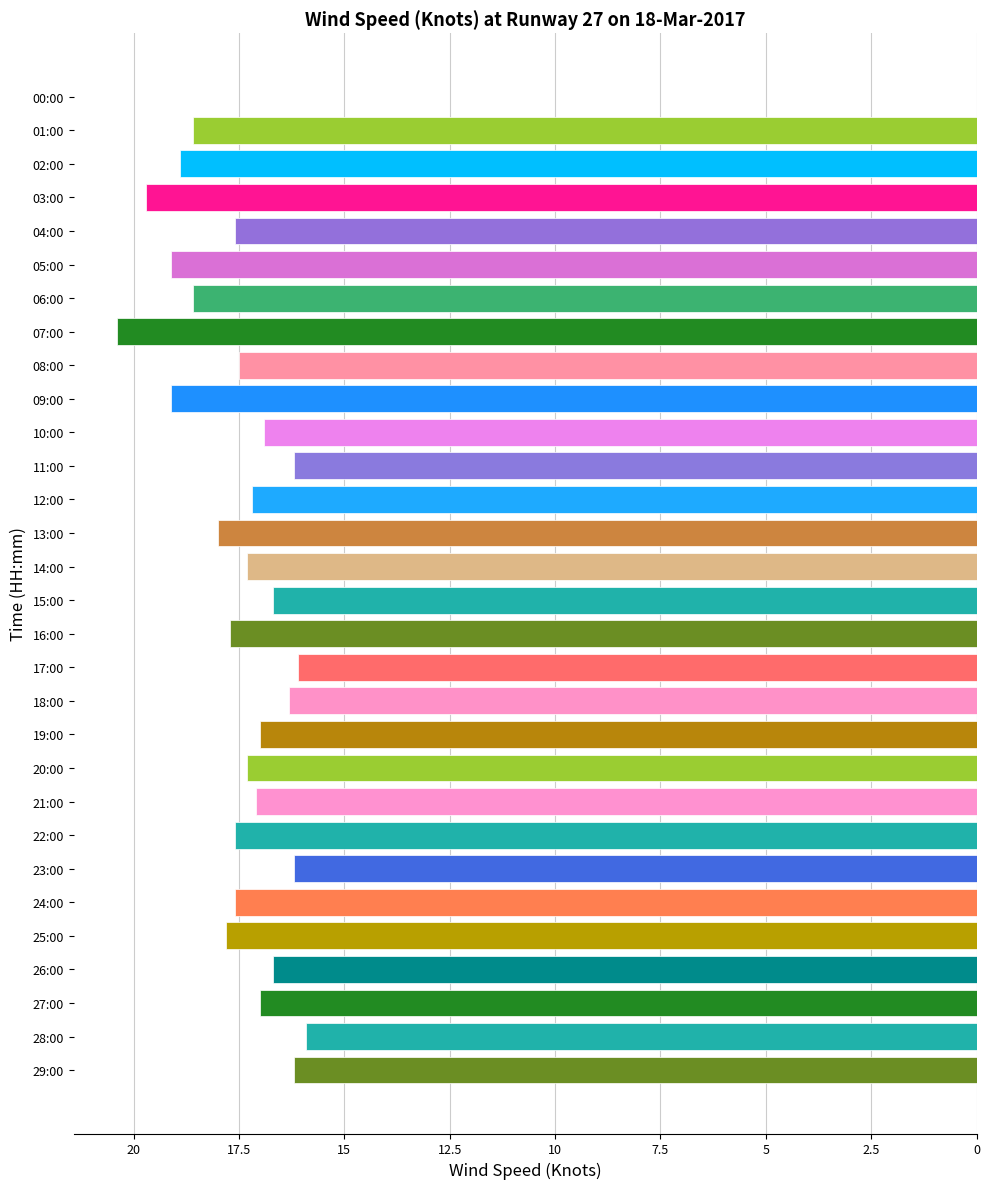

Are the bars horizontal?

Yes